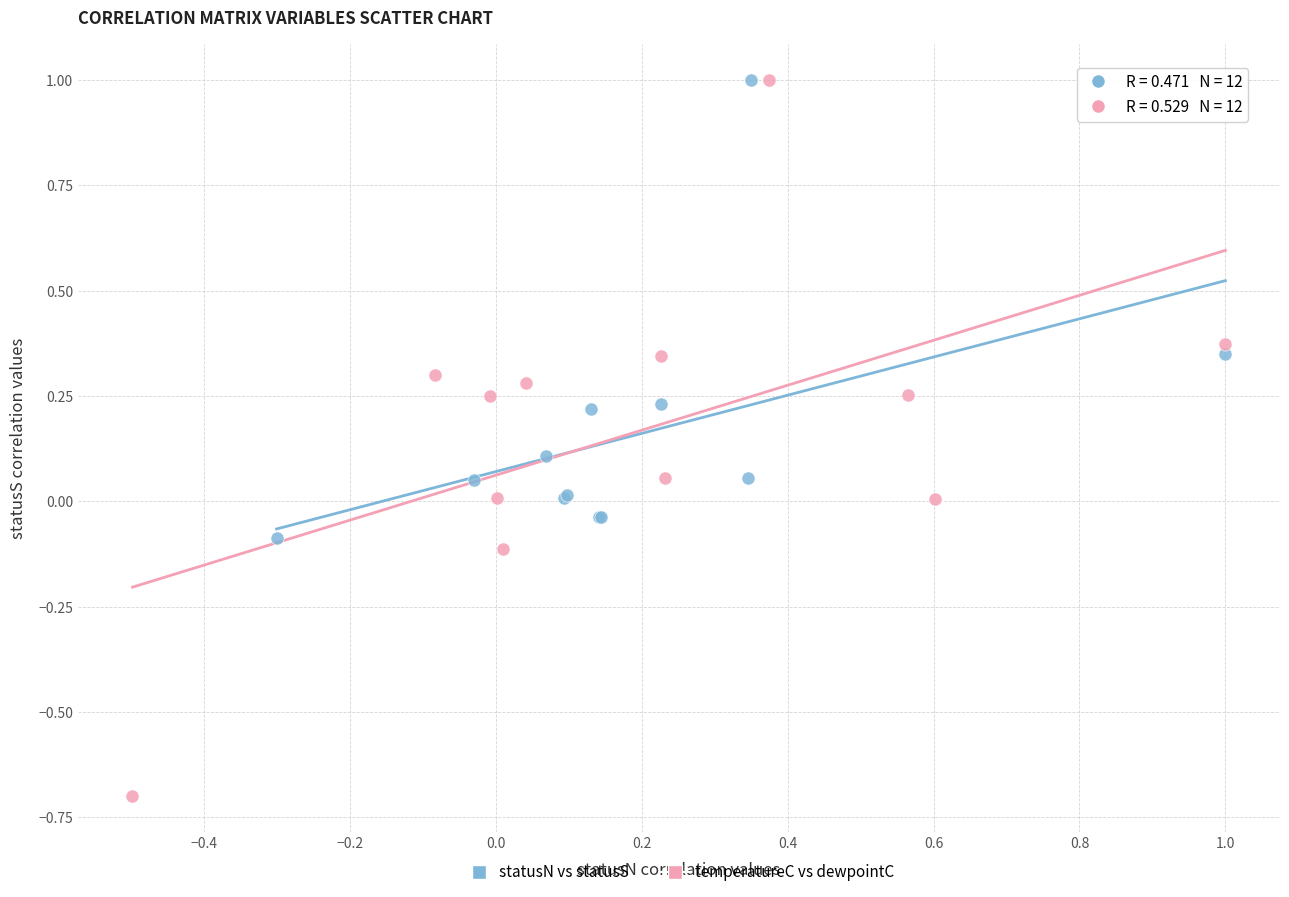

Which series reaches the minimum Y coordinate?

temperatureC vs dewpointC